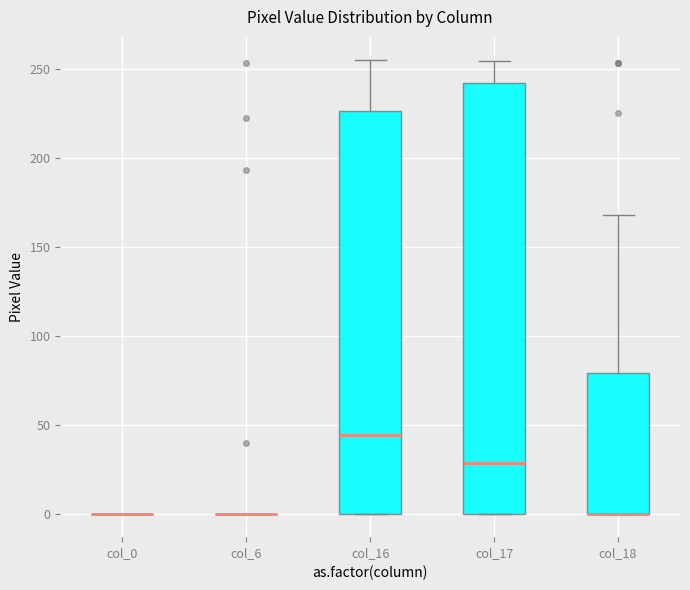

Where is the upper edge of the box for col_16 on the y-axis? The values are not printed on the chart, so give them approximately, as read against the axis.

225